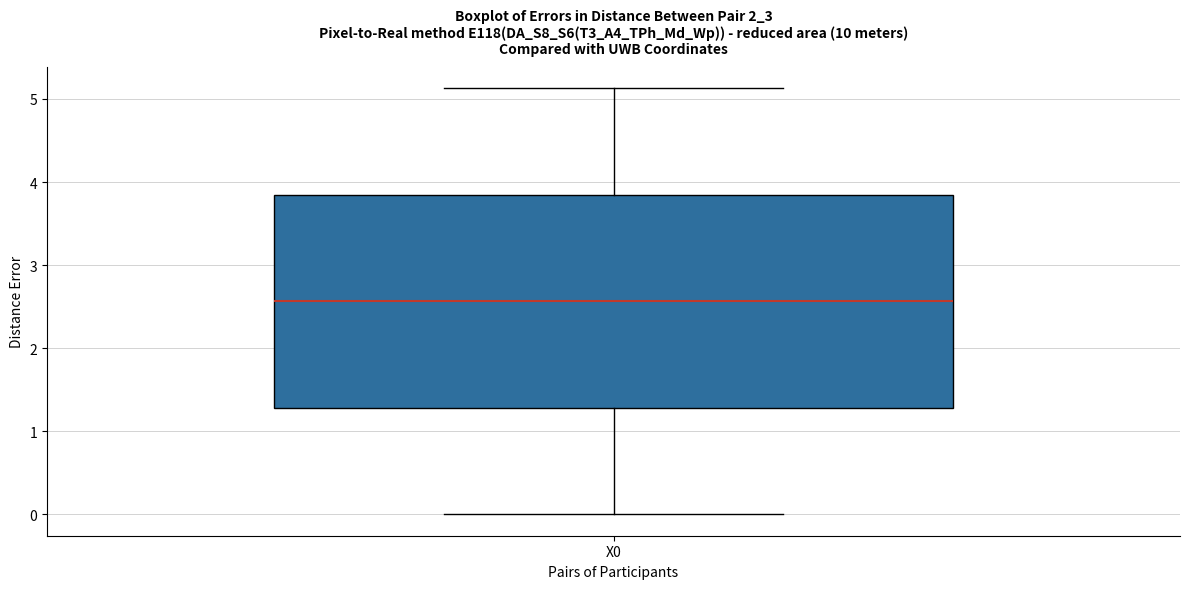

Read this box plot against the y-axis: the position of the median line, the range covered by the box, and the ends of both whiskers. The values are not printed on the chart, so give them approximately, as read against the axis.

median 2.6, box 1.3 to 3.8, whiskers 0.0 to 5.1